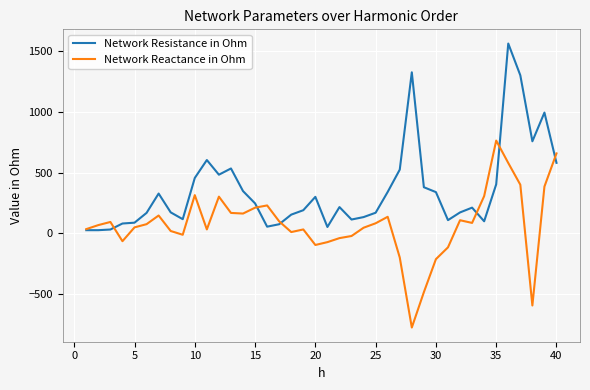

Does the chart have visible grid lines?

Yes